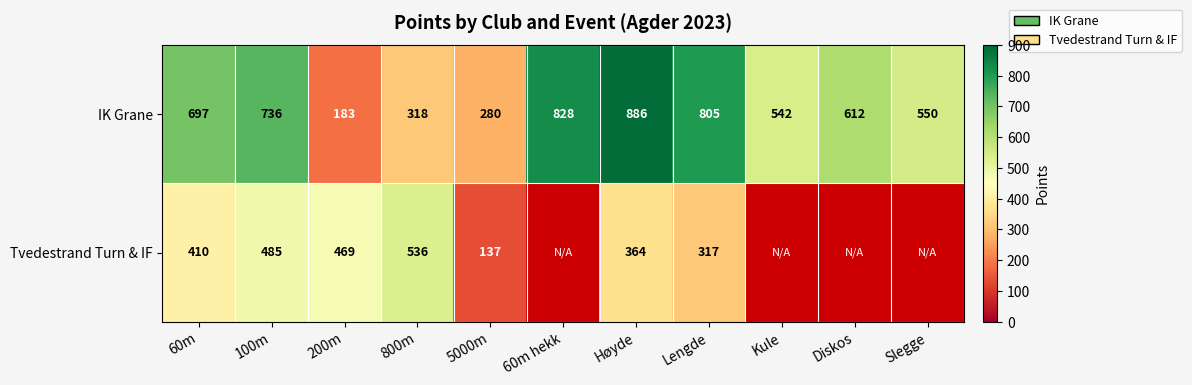

What is the difference between the IK Grane values at Slegge and 800m?

232